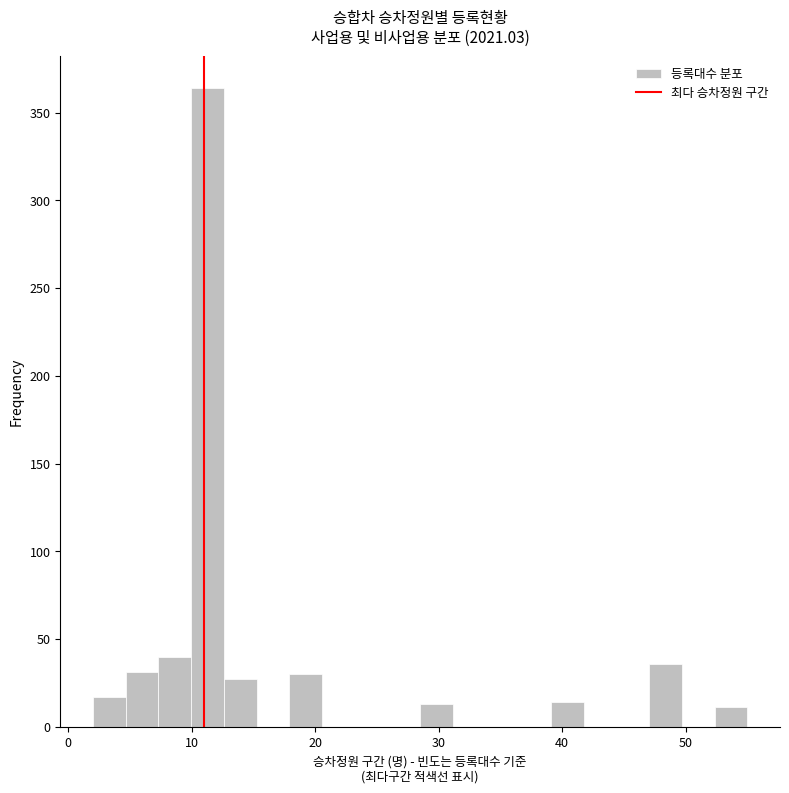

Read against the x-axis, roughly where is the centre of the tallest bar?

11